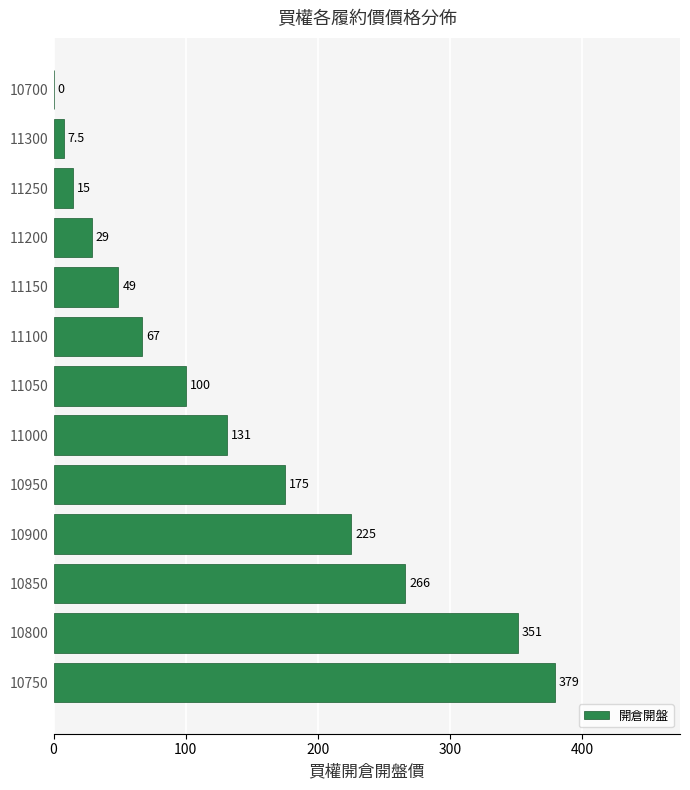

Which has a higher value, 11200 or 10900?

10900